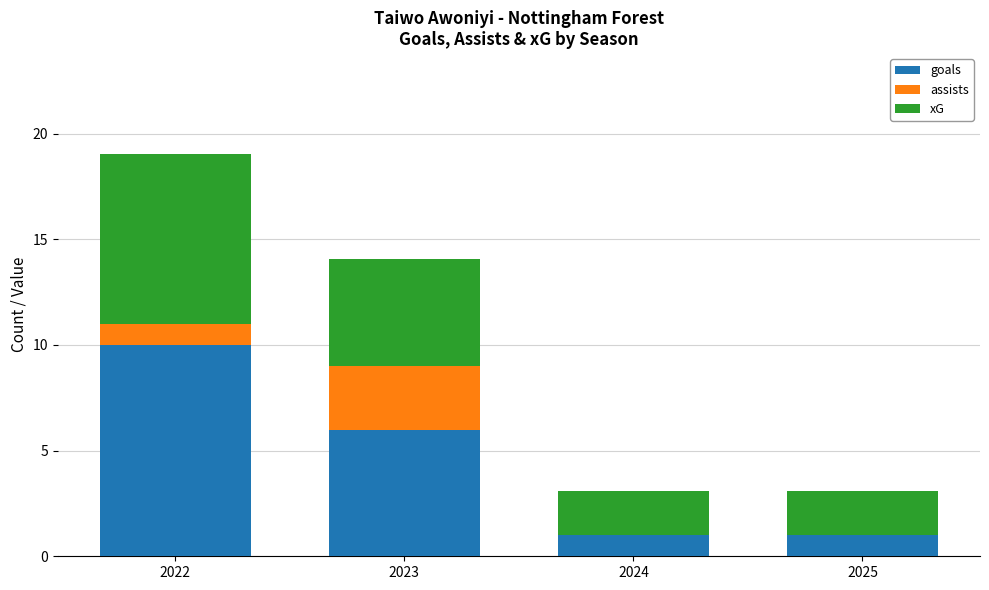

At which category is the sum across all series the highest?

2022